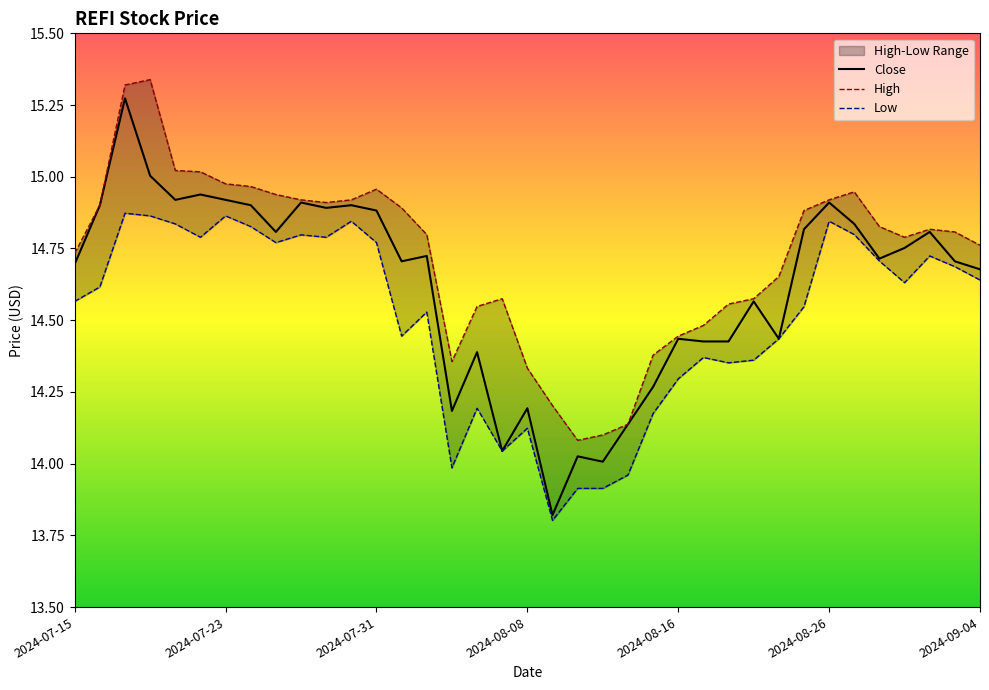

What is the sum of the High values at 2024-08-26 and 13?

29.9